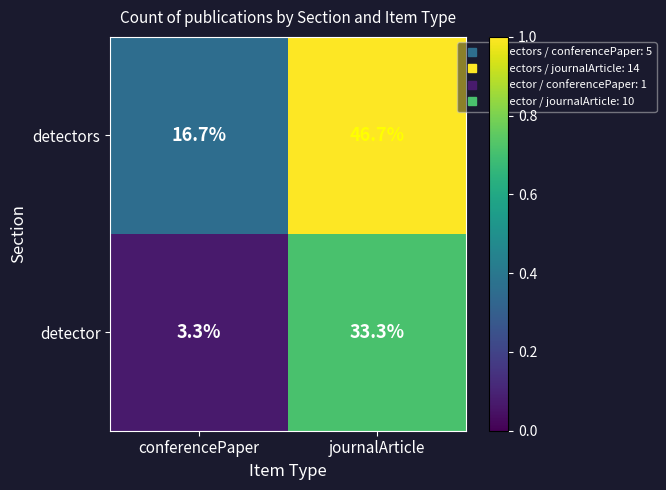

What is the total value across all series at conferencePaper?

20.0